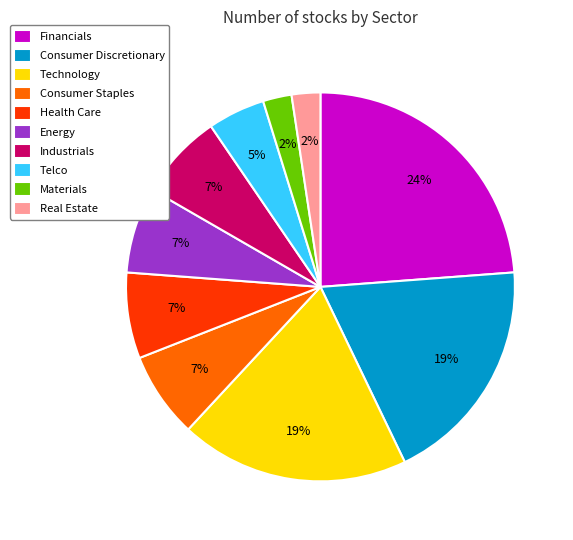

Between Materials and Telco, which is larger?

Telco